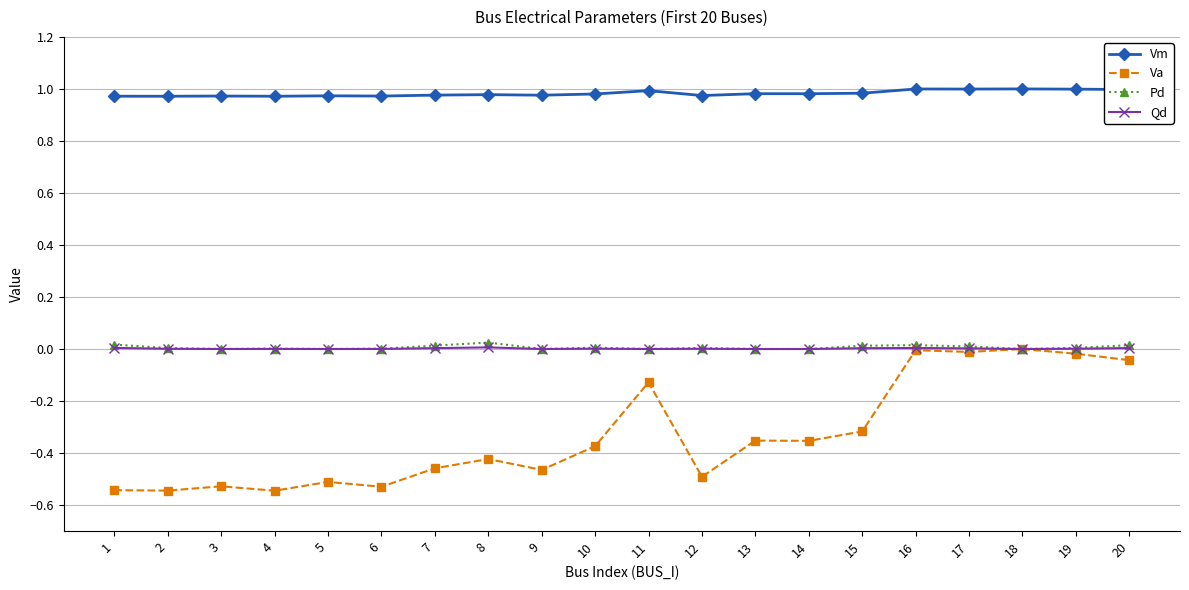

What is the total value across all series at 3?

0.4